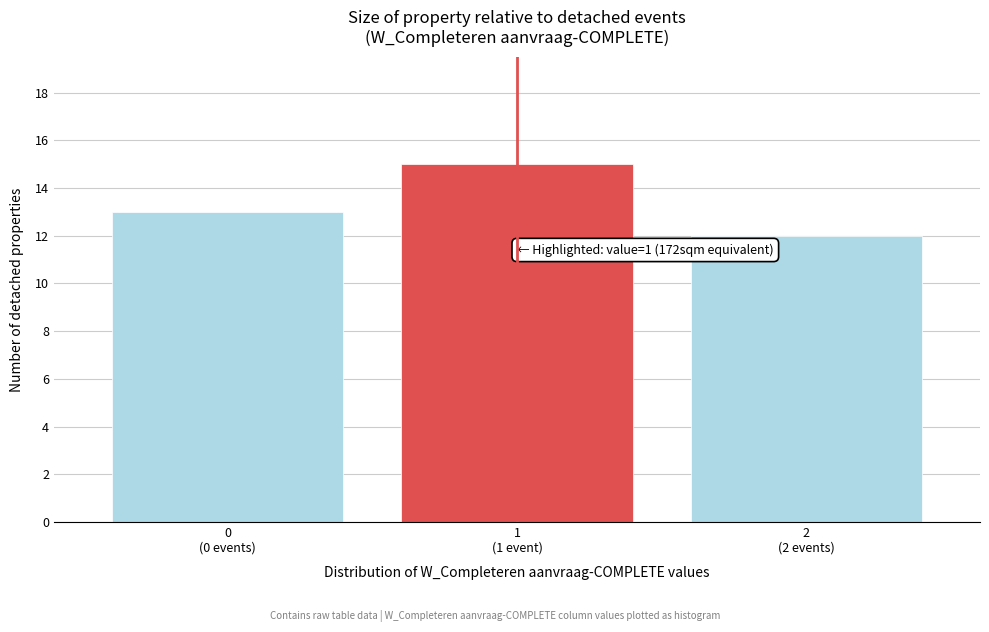

Reading right to left, what are all the values shown in this chart?

12	15	13